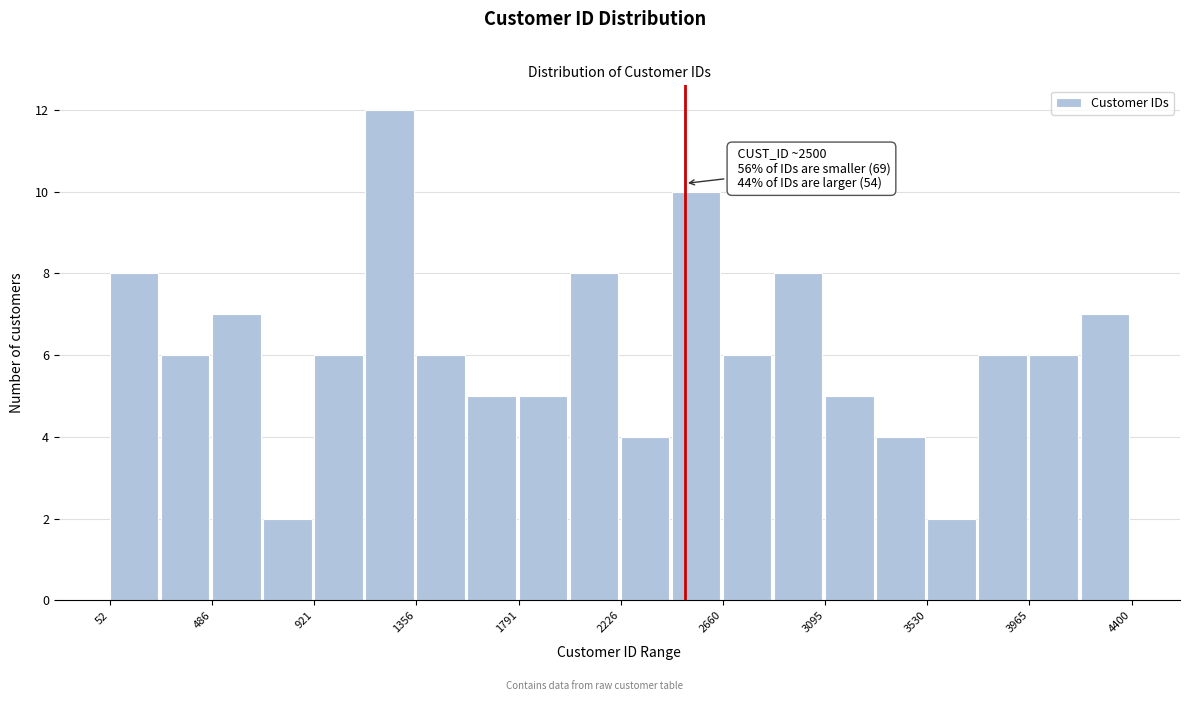

Which range on the x-axis has the tallest bar?

1150 to 1350